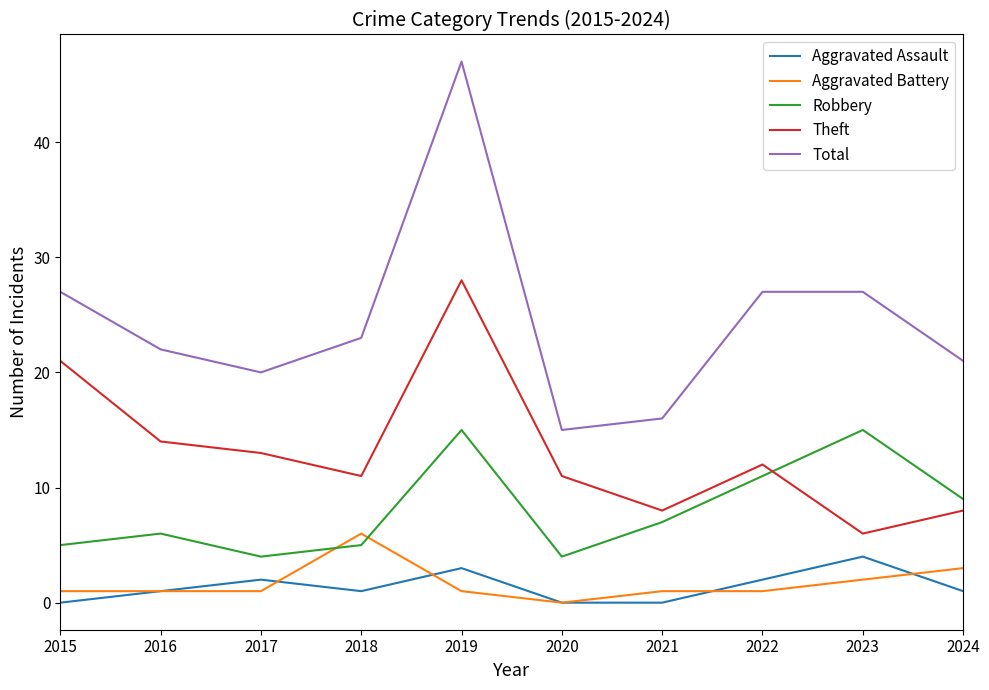

At which label is Aggravated Battery closest to 3?

2024